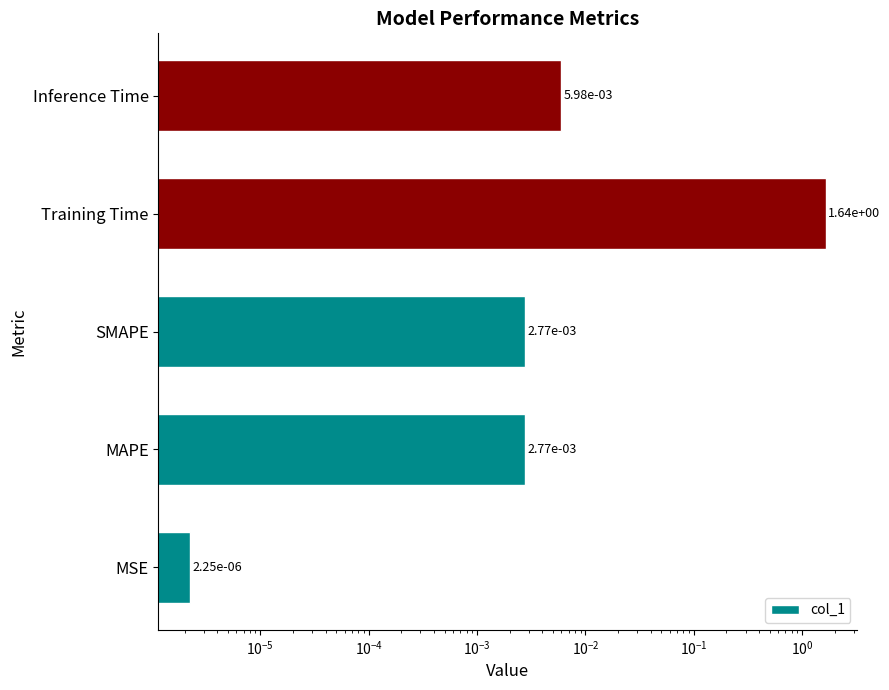

Does the chart contain stacked bars?

No